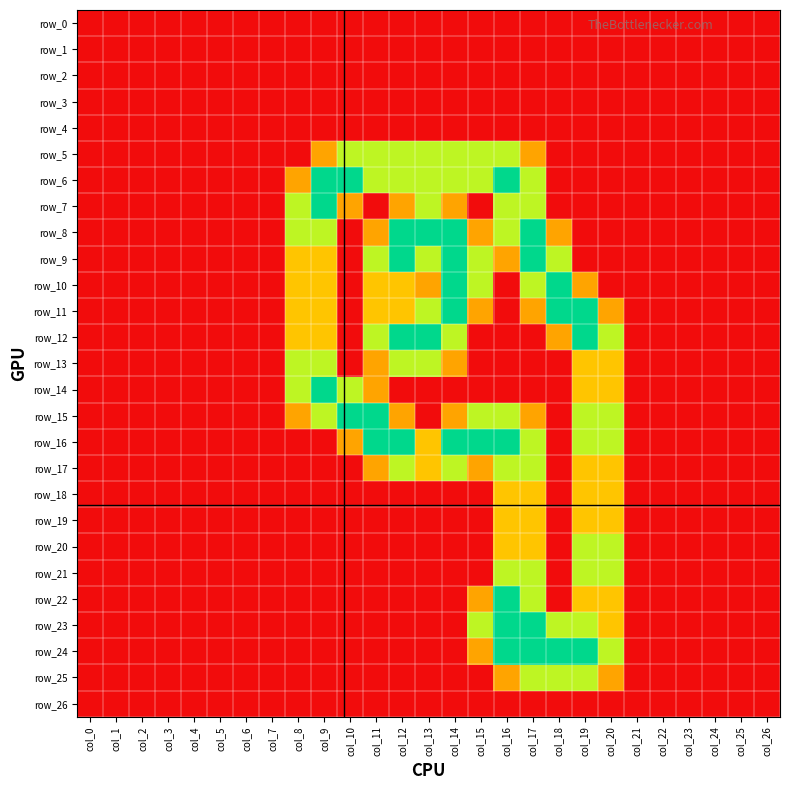

Reading left to right, transcribe all the data shown in this chart.

row_0: 0.0	0.0	0.0	0.0	0.0	0.0	0.0	0.0	0.0	0.0	0.0	0.0	0.0	0.0	0.0	0.0	0.0	0.0	0.0	0.0	0.0	0.0	0.0	0.0	0.0	0.0	0.0
row_1: 0.0	0.0	0.0	0.0	0.0	0.0	0.0	0.0	0.0	0.0	0.0	0.0	0.0	0.0	0.0	0.0	0.0	0.0	0.0	0.0	0.0	0.0	0.0	0.0	0.0	0.0	0.0
row_2: 0.0	0.0	0.0	0.0	0.0	0.0	0.0	0.0	0.0	0.0	0.0	0.0	0.0	0.0	0.0	0.0	0.0	0.0	0.0	0.0	0.0	0.0	0.0	0.0	0.0	0.0	0.0
row_3: 0.0	0.0	0.0	0.0	0.0	0.0	0.0	0.0	0.0	0.0	0.0	0.0	0.0	0.0	0.0	0.0	0.0	0.0	0.0	0.0	0.0	0.0	0.0	0.0	0.0	0.0	0.0
row_4: 0.0	0.0	0.0	0.0	0.0	0.0	0.0	0.0	0.0	0.0	0.0	0.0	0.0	0.0	0.0	0.0	0.0	0.0	0.0	0.0	0.0	0.0	0.0	0.0	0.0	0.0	0.0
row_5: 0.0	0.0	0.0	0.0	0.0	0.0	0.0	0.0	0.0	0.8	1.5	1.5	1.5	1.5	1.5	1.5	1.5	0.8	0.0	0.0	0.0	0.0	0.0	0.0	0.0	0.0	0.0
row_6: 0.0	0.0	0.0	0.0	0.0	0.0	0.0	0.0	0.8	2.0	2.0	1.5	1.5	1.5	1.5	1.5	2.0	1.5	0.0	0.0	0.0	0.0	0.0	0.0	0.0	0.0	0.0
row_7: 0.0	0.0	0.0	0.0	0.0	0.0	0.0	0.0	1.5	2.0	0.8	0.0	0.8	1.5	0.8	0.0	1.5	1.5	0.0	0.0	0.0	0.0	0.0	0.0	0.0	0.0	0.0
row_8: 0.0	0.0	0.0	0.0	0.0	0.0	0.0	0.0	1.5	1.5	0.0	0.8	2.0	2.0	2.0	0.8	1.5	2.0	0.8	0.0	0.0	0.0	0.0	0.0	0.0	0.0	0.0
row_9: 0.0	0.0	0.0	0.0	0.0	0.0	0.0	0.0	1.0	1.0	0.0	1.5	2.0	1.5	2.0	1.5	0.8	2.0	1.5	0.0	0.0	0.0	0.0	0.0	0.0	0.0	0.0
row_10: 0.0	0.0	0.0	0.0	0.0	0.0	0.0	0.0	1.0	1.0	0.0	1.0	1.0	0.8	2.0	1.5	0.0	1.5	2.0	0.8	0.0	0.0	0.0	0.0	0.0	0.0	0.0
row_11: 0.0	0.0	0.0	0.0	0.0	0.0	0.0	0.0	1.0	1.0	0.0	1.0	1.0	1.5	2.0	0.8	0.0	0.8	2.0	2.0	0.8	0.0	0.0	0.0	0.0	0.0	0.0
row_12: 0.0	0.0	0.0	0.0	0.0	0.0	0.0	0.0	1.0	1.0	0.0	1.5	2.0	2.0	1.5	0.0	0.0	0.0	0.8	2.0	1.5	0.0	0.0	0.0	0.0	0.0	0.0
row_13: 0.0	0.0	0.0	0.0	0.0	0.0	0.0	0.0	1.5	1.5	0.0	0.8	1.5	1.5	0.8	0.0	0.0	0.0	0.0	1.0	1.0	0.0	0.0	0.0	0.0	0.0	0.0
row_14: 0.0	0.0	0.0	0.0	0.0	0.0	0.0	0.0	1.5	2.0	1.5	0.8	0.0	0.0	0.0	0.0	0.0	0.0	0.0	1.0	1.0	0.0	0.0	0.0	0.0	0.0	0.0
row_15: 0.0	0.0	0.0	0.0	0.0	0.0	0.0	0.0	0.8	1.5	2.0	2.0	0.8	0.0	0.8	1.5	1.5	0.8	0.0	1.5	1.5	0.0	0.0	0.0	0.0	0.0	0.0
row_16: 0.0	0.0	0.0	0.0	0.0	0.0	0.0	0.0	0.0	0.0	0.8	2.0	2.0	1.0	2.0	2.0	2.0	1.5	0.0	1.5	1.5	0.0	0.0	0.0	0.0	0.0	0.0
row_17: 0.0	0.0	0.0	0.0	0.0	0.0	0.0	0.0	0.0	0.0	0.0	0.8	1.5	1.0	1.5	0.8	1.5	1.5	0.0	1.0	1.0	0.0	0.0	0.0	0.0	0.0	0.0
row_18: 0.0	0.0	0.0	0.0	0.0	0.0	0.0	0.0	0.0	0.0	0.0	0.0	0.0	0.0	0.0	0.0	1.0	1.0	0.0	1.0	1.0	0.0	0.0	0.0	0.0	0.0	0.0
row_19: 0.0	0.0	0.0	0.0	0.0	0.0	0.0	0.0	0.0	0.0	0.0	0.0	0.0	0.0	0.0	0.0	1.0	1.0	0.0	1.0	1.0	0.0	0.0	0.0	0.0	0.0	0.0
row_20: 0.0	0.0	0.0	0.0	0.0	0.0	0.0	0.0	0.0	0.0	0.0	0.0	0.0	0.0	0.0	0.0	1.0	1.0	0.0	1.5	1.5	0.0	0.0	0.0	0.0	0.0	0.0
row_21: 0.0	0.0	0.0	0.0	0.0	0.0	0.0	0.0	0.0	0.0	0.0	0.0	0.0	0.0	0.0	0.0	1.5	1.5	0.0	1.5	1.5	0.0	0.0	0.0	0.0	0.0	0.0
row_22: 0.0	0.0	0.0	0.0	0.0	0.0	0.0	0.0	0.0	0.0	0.0	0.0	0.0	0.0	0.0	0.8	2.0	1.5	0.0	1.0	1.0	0.0	0.0	0.0	0.0	0.0	0.0
row_23: 0.0	0.0	0.0	0.0	0.0	0.0	0.0	0.0	0.0	0.0	0.0	0.0	0.0	0.0	0.0	1.5	2.0	2.0	1.5	1.5	1.0	0.0	0.0	0.0	0.0	0.0	0.0
row_24: 0.0	0.0	0.0	0.0	0.0	0.0	0.0	0.0	0.0	0.0	0.0	0.0	0.0	0.0	0.0	0.8	2.0	2.0	2.0	2.0	1.5	0.0	0.0	0.0	0.0	0.0	0.0
row_25: 0.0	0.0	0.0	0.0	0.0	0.0	0.0	0.0	0.0	0.0	0.0	0.0	0.0	0.0	0.0	0.0	0.8	1.5	1.5	1.5	0.8	0.0	0.0	0.0	0.0	0.0	0.0
row_26: 0.0	0.0	0.0	0.0	0.0	0.0	0.0	0.0	0.0	0.0	0.0	0.0	0.0	0.0	0.0	0.0	0.0	0.0	0.0	0.0	0.0	0.0	0.0	0.0	0.0	0.0	0.0